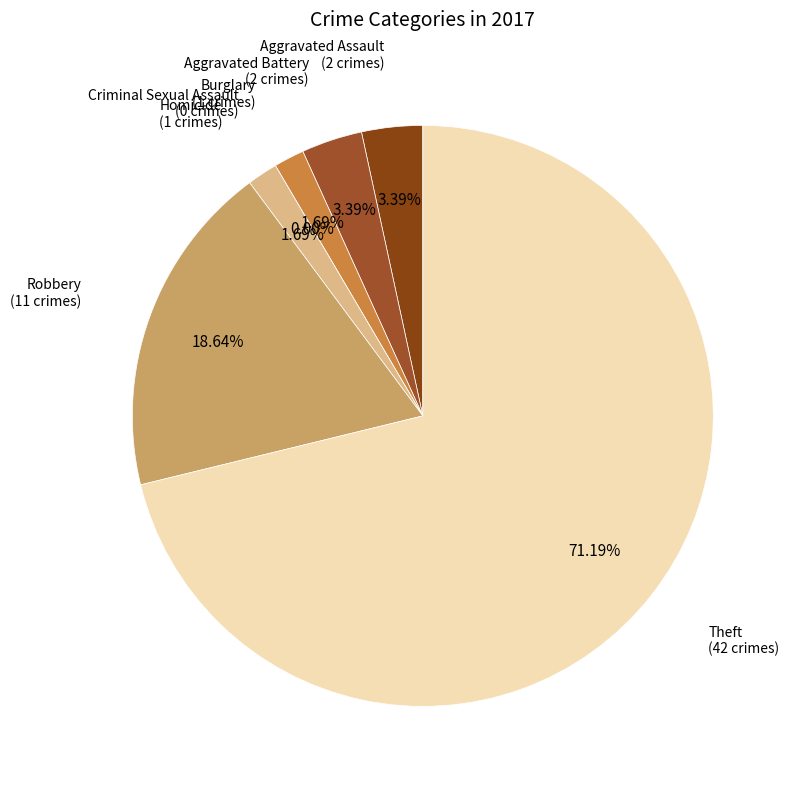

Which slice is the smallest?

Criminal Sexual Assault